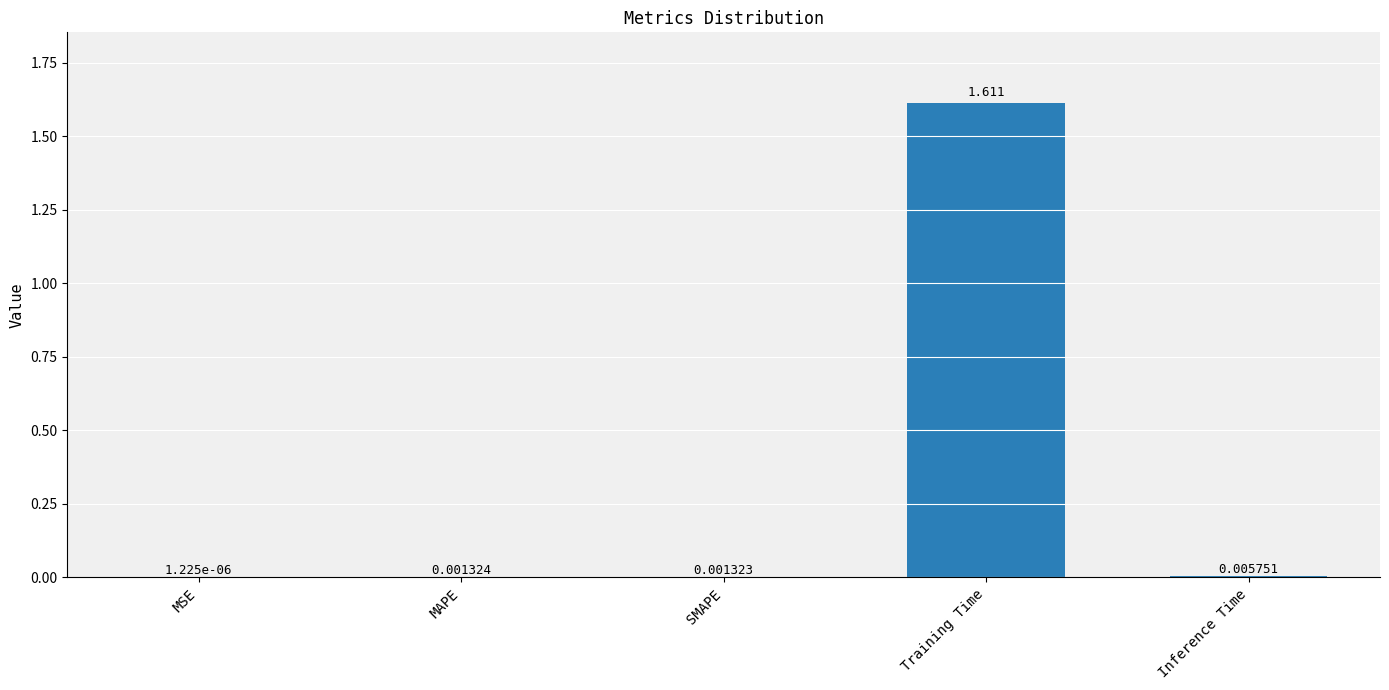

At which category does the chart reach its peak across all series?

Training Time